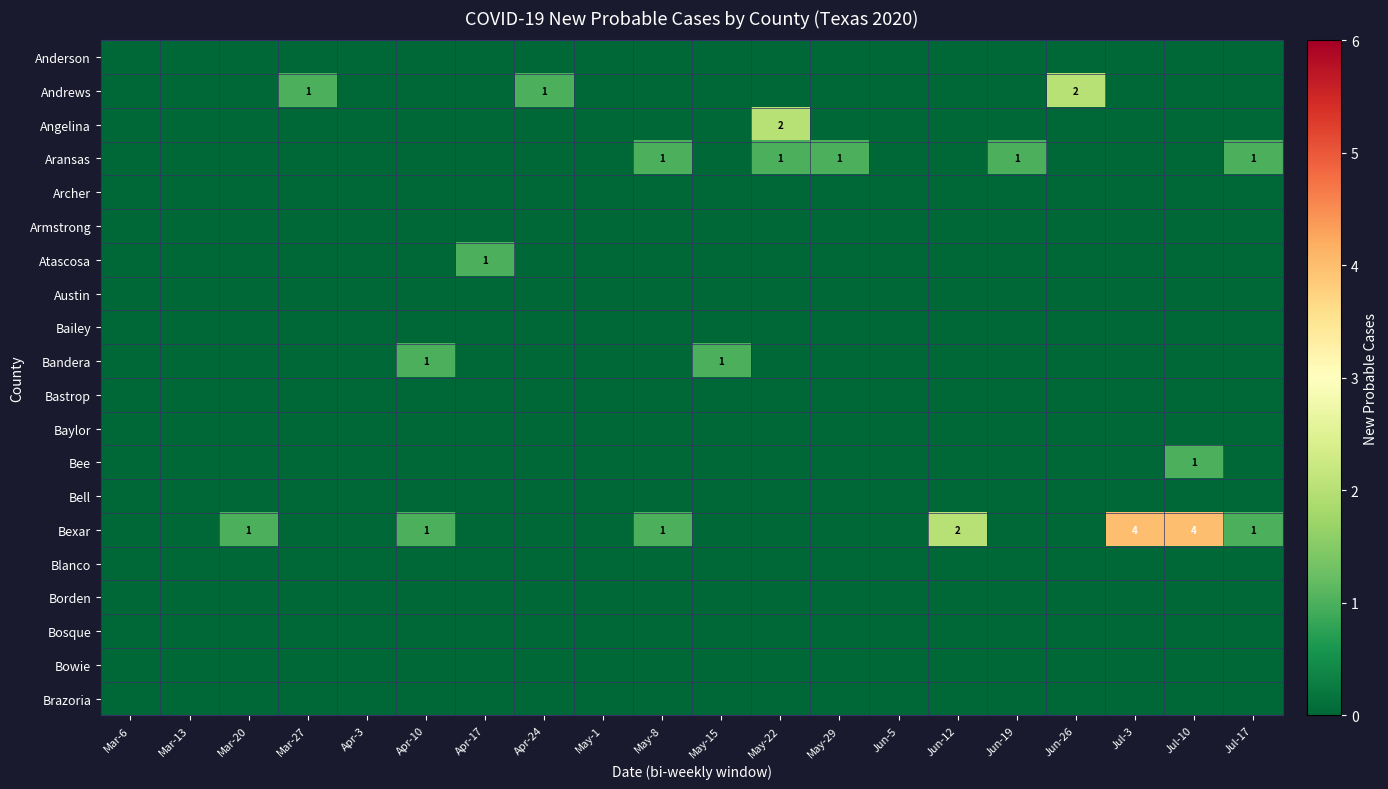

The value of Atascosa at Apr-17 is 1. True or false?

True